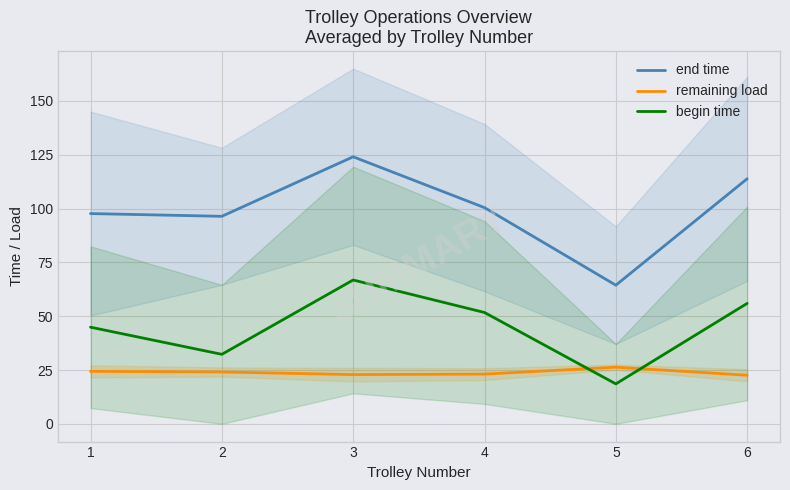

Where does the begin time series first go above 51?

3